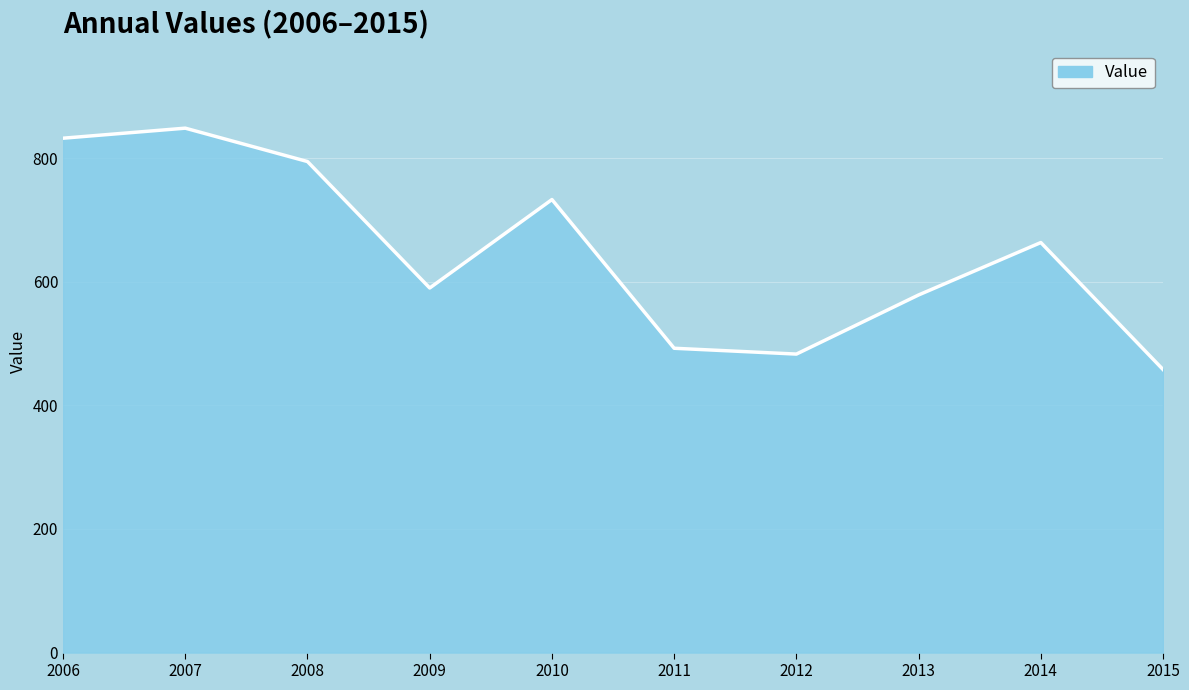

Is it true that the value at 2010 is 1086.2?

False